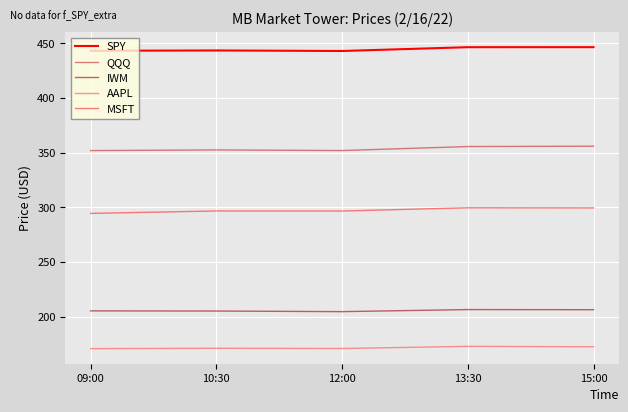

True or false: MSFT and SPY cross at least once.

False